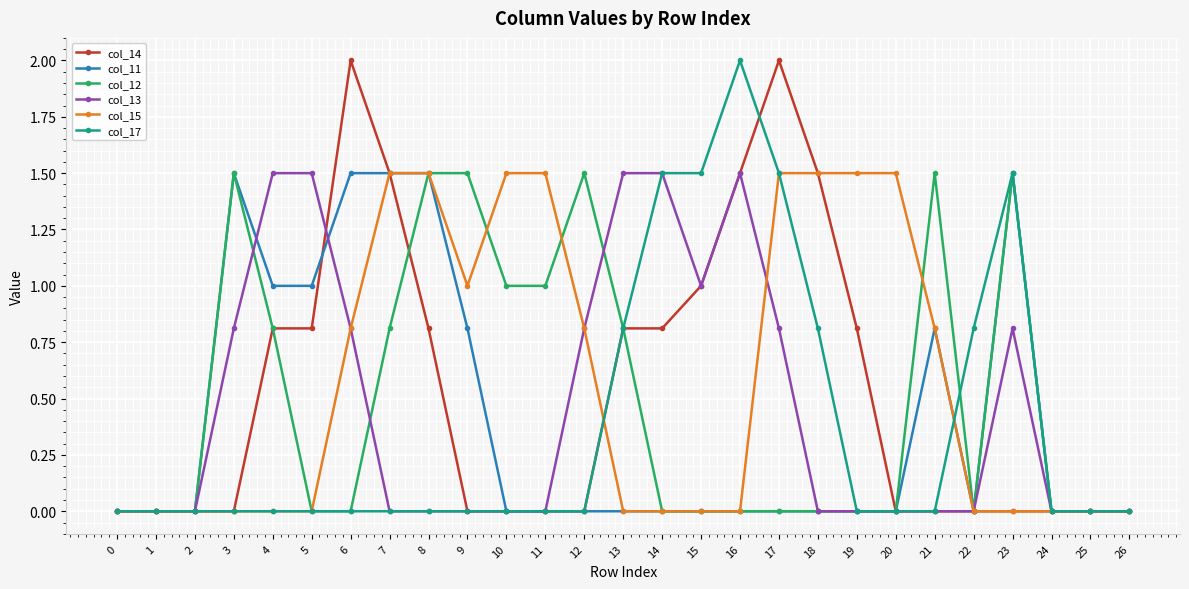

What is the value of the col_12 point at the 9th from the left?

1.5